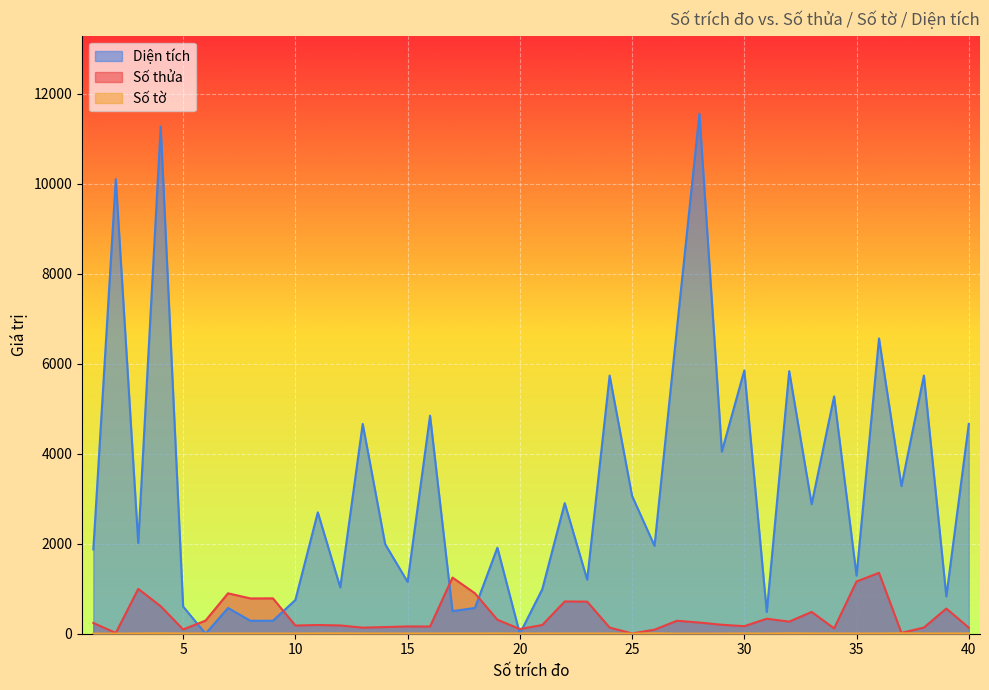

Reading left to right, list all the values displayed in this chart.

Số thửa: 1=239.0	2=17.0	3=996.0	4=612.0	5=95.0	6=292.0	7=898.0	8=784.0	9=786.0	10=182.0	11=194.0	12=184.0	13=135.0	14=148.0	15=162.0	16=160.0	17=1248.0	18=898.0	19=310.0	20=104.0	21=194.0	22=717.0	23=713.0	24=137.0	25=6.0	26=90.0	27=288.0	28=248.0	29=199.0	30=168.0	31=333.0	32=269.0	33=484.0	34=119.0	35=1161.0	36=1353.0	37=19.0	38=137.0	39=559.0	40=135.0
Số tờ: 1=3.0	2=3.0	3=7.0	4=10.0	5=6.0	6=6.0	7=6.0	8=6.0	9=6.0	10=6.0	11=8.0	12=8.0	13=7.0	14=6.0	15=6.0	16=6.0	17=6.0	18=6.0	19=8.0	20=6.0	21=7.0	22=6.0	23=6.0	24=6.0	25=2.0	26=10.0	27=3.0	28=3.0	29=4.0	30=7.0	31=4.0	32=10.0	33=7.0	34=6.0	35=6.0	36=6.0	37=10.0	38=6.0	39=7.0	40=7.0
Diện tích: 1=1872.2	2=10098.7	3=2015.4	4=11268.8	5=603.9	6=0.0	7=572.0	8=287.6	9=288.1	10=749.2	11=2696.2	12=1028.5	13=4660.5	14=1990.1	15=1151.9	16=4844.2	17=502.0	18=572.0	19=1911.5	20=0.0	21=988.8	22=2901.3	23=1199.9	24=5735.3	25=3060.1	26=1953.2	27=6788.3	28=11552.0	29=4046.7	30=5850.0	31=483.2	32=5832.8	33=2877.8	34=5272.1	35=1290.0	36=6559.3	37=3280.1	38=5735.3	39=829.1	40=4660.5